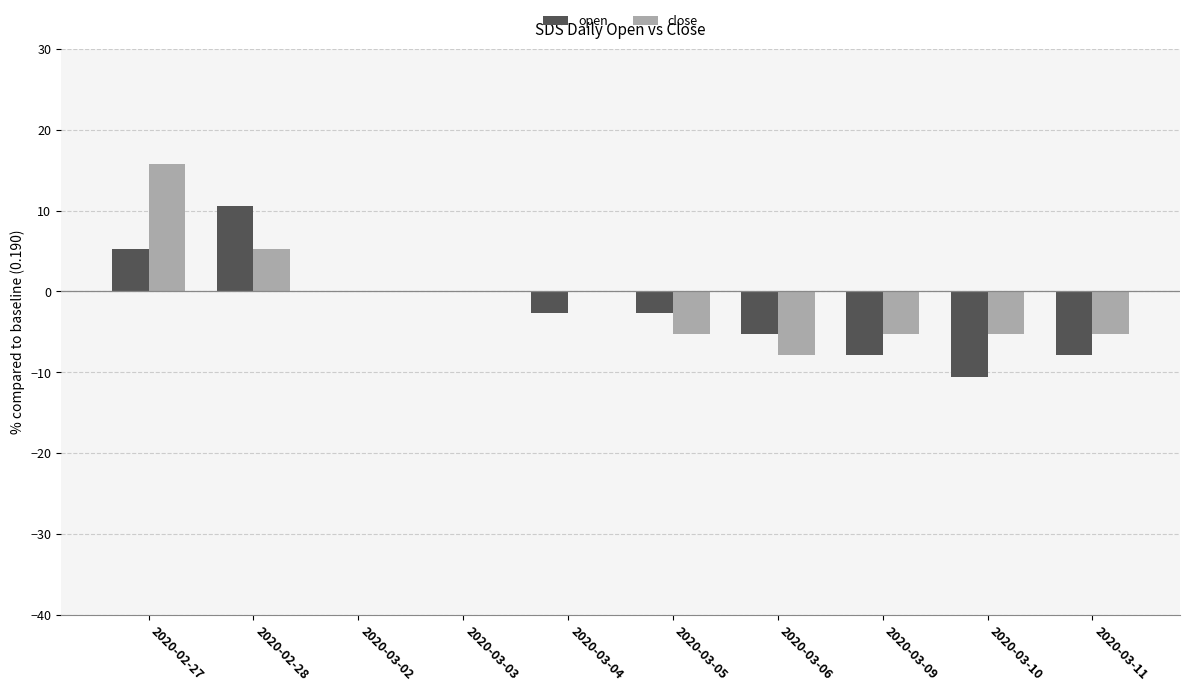

Does the chart contain stacked bars?

No